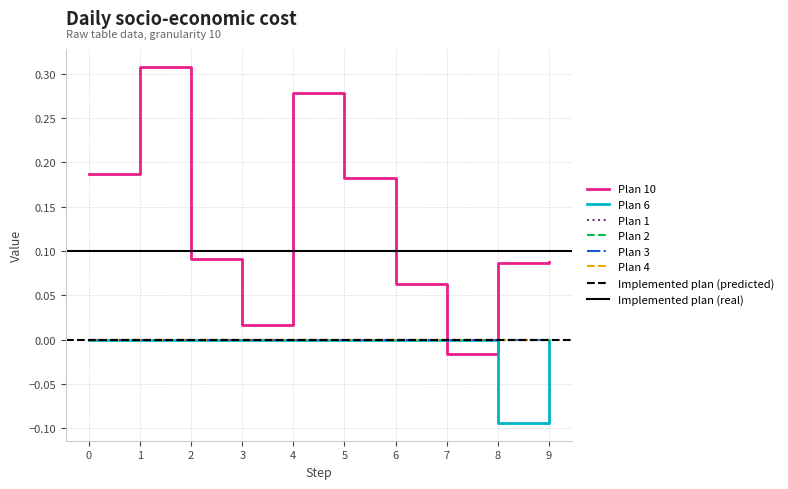

What is the total value across all series at 4?

0.3